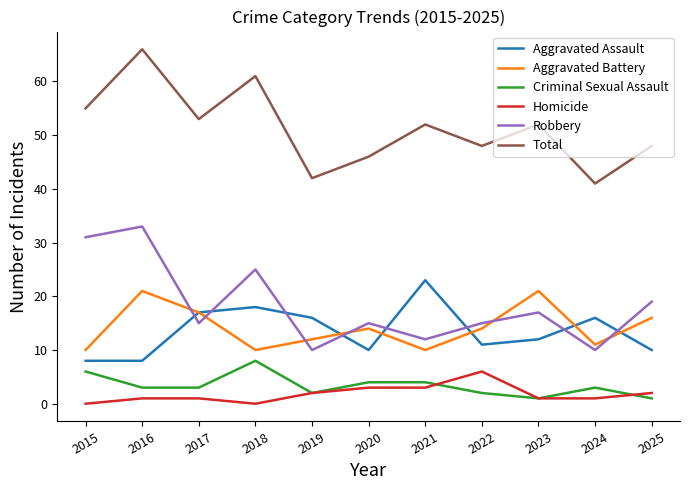

True or false: Total has a value of 41 at 2024.

True